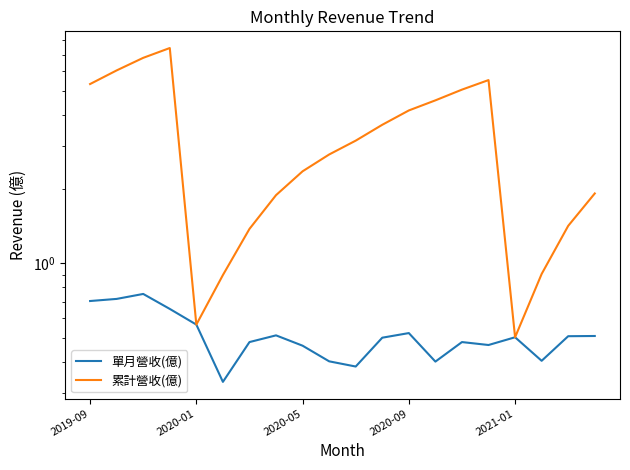

List the series in order of their peak value, highest first.

累計營收(億), 單月營收(億)